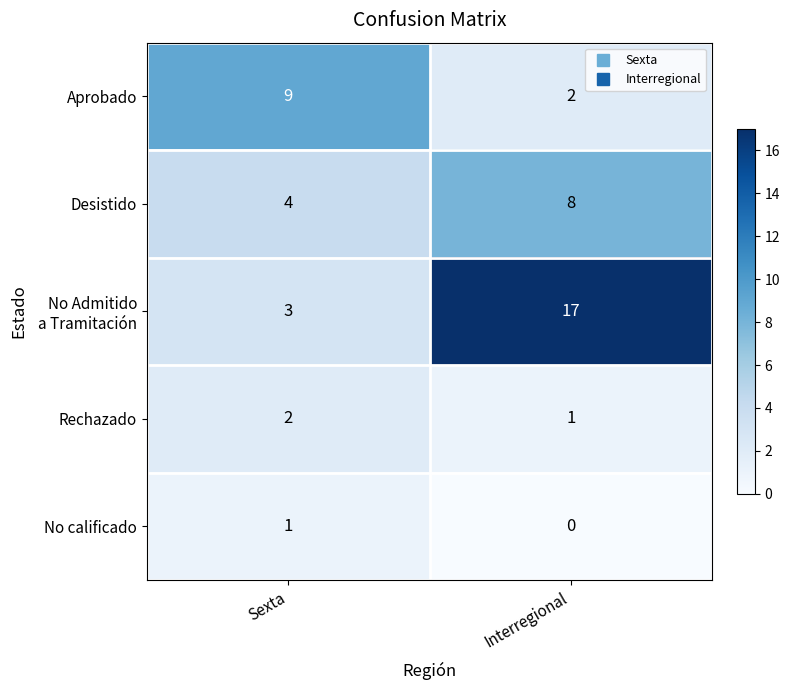

How many data points does each series have?

2